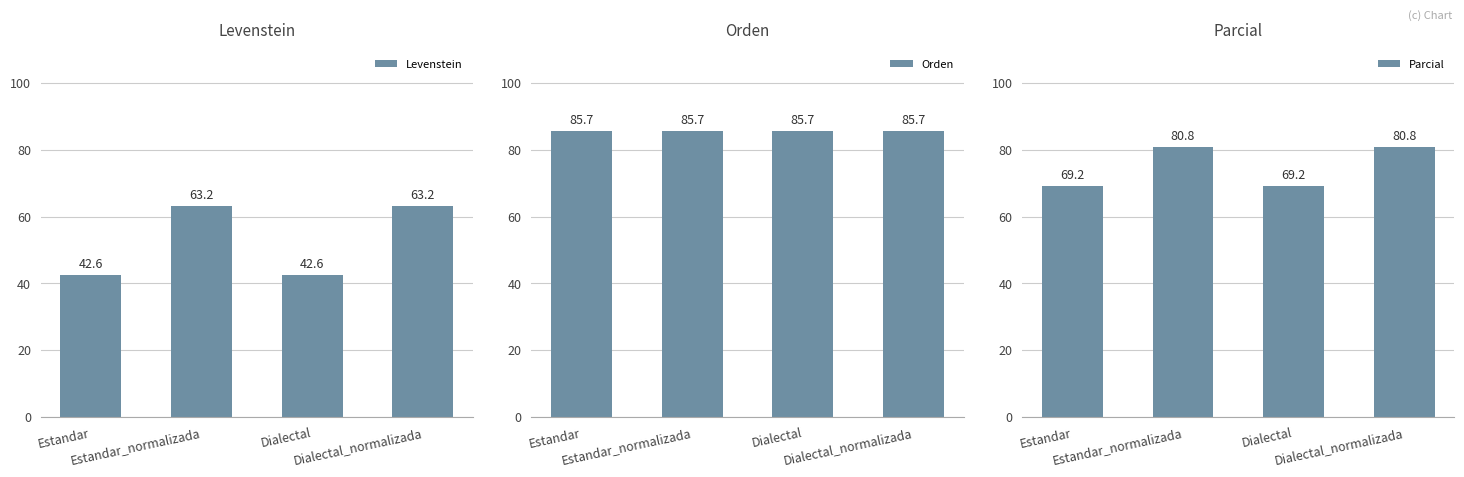

List the labels in order of Orden value, smallest first.

Estandar, Estandar_normalizada, Dialectal, Dialectal_normalizada